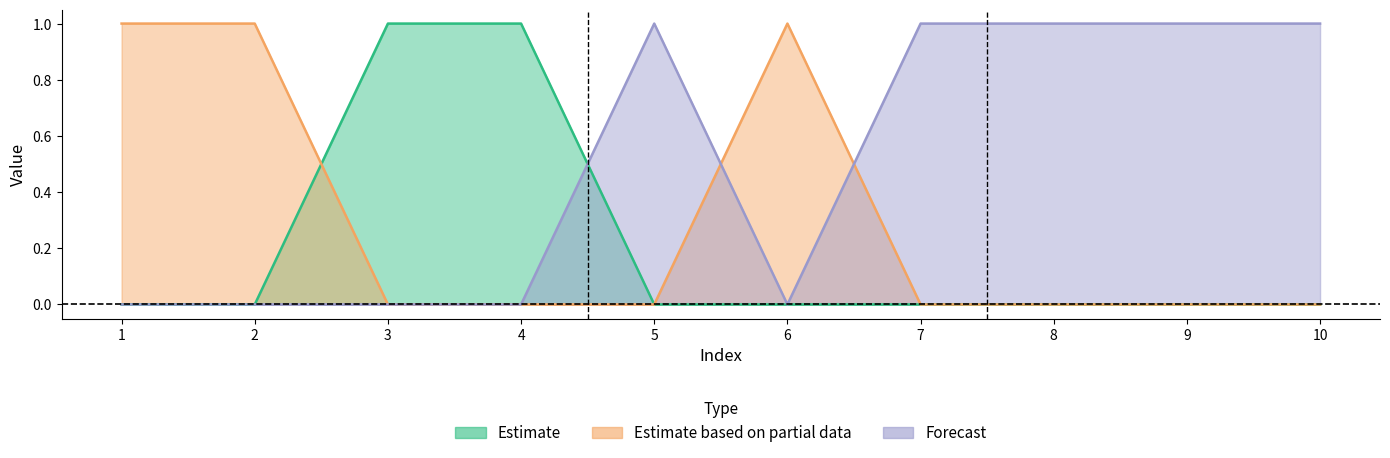

How many 0 values are between 0 and 1?

10